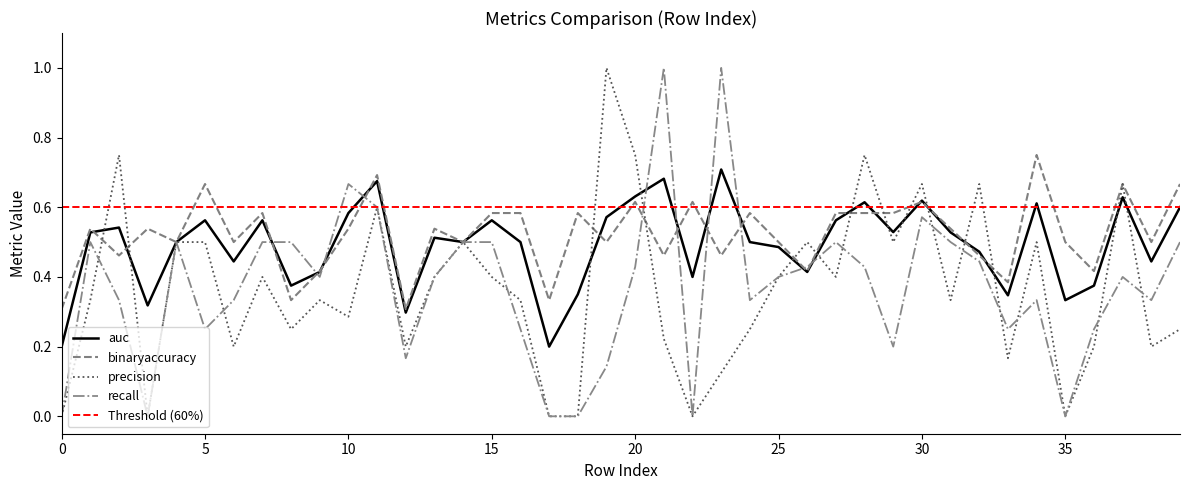

How many lines are shown in the chart?

4